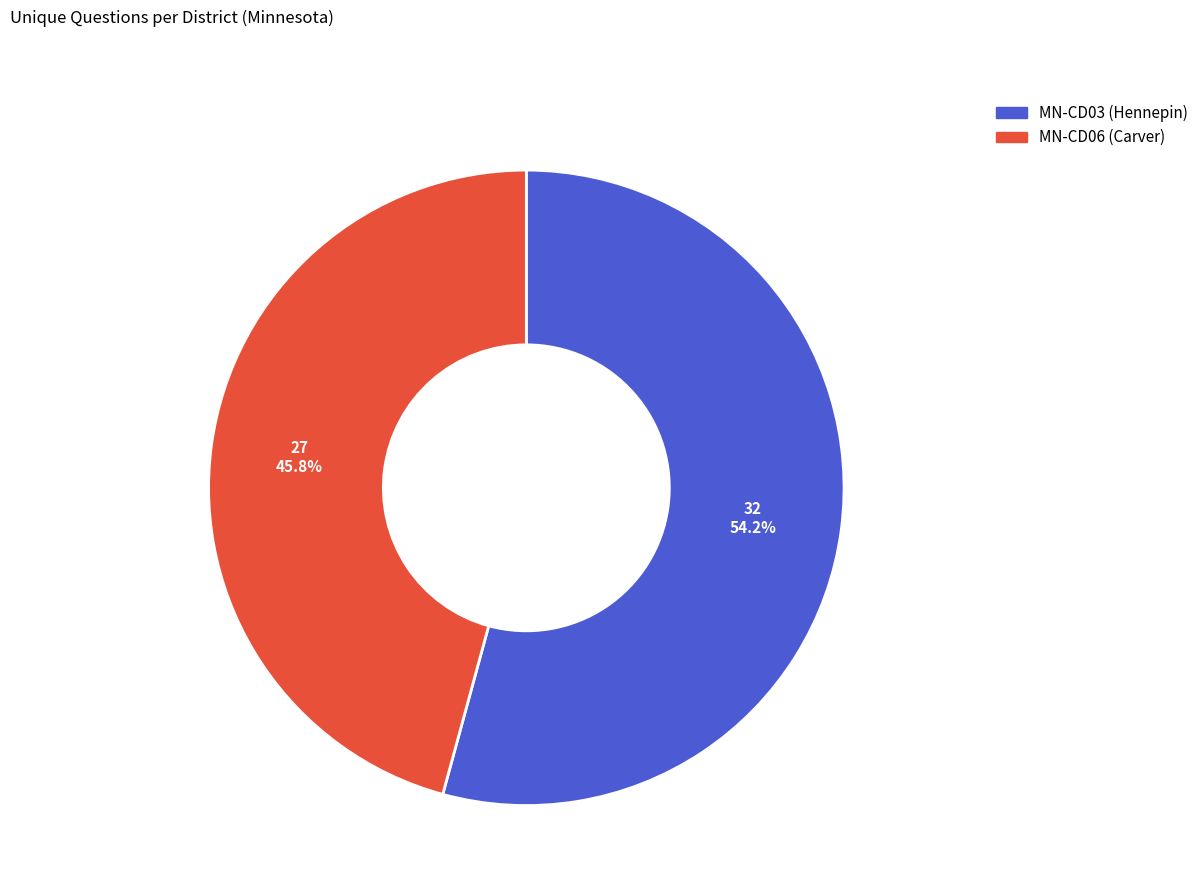

Is there any slice that represents more than half of the pie?

Yes